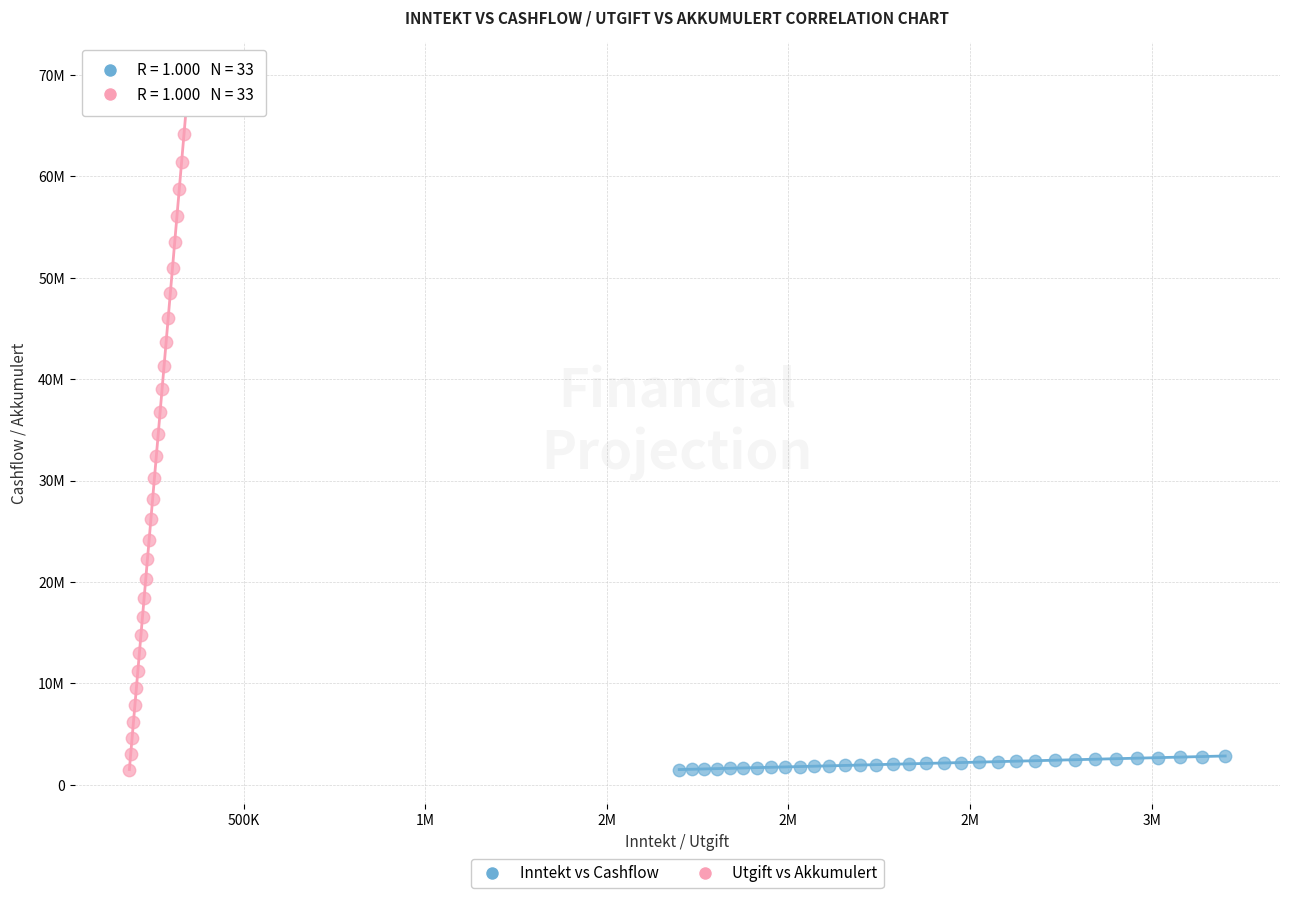

What are all the series names shown in the legend?

Inntekt vs Cashflow, Utgift vs Akkumulert